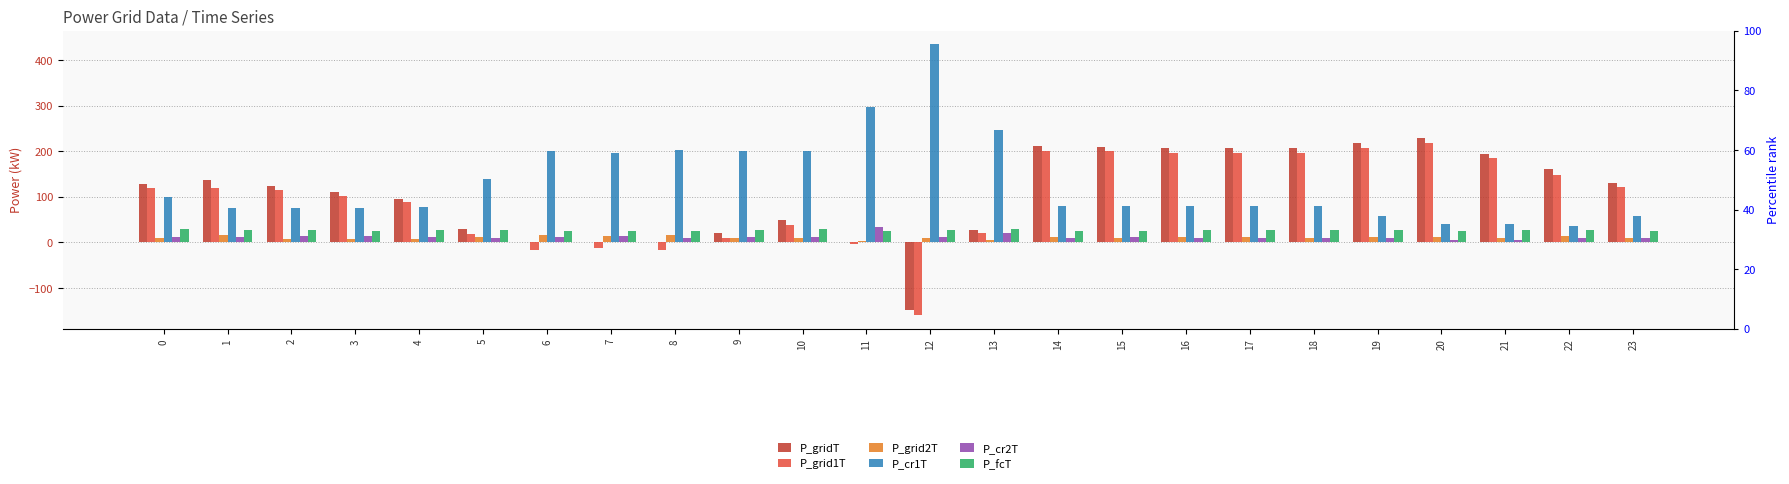

The value of P_grid2T at 19 is 17.6. True or false?

False